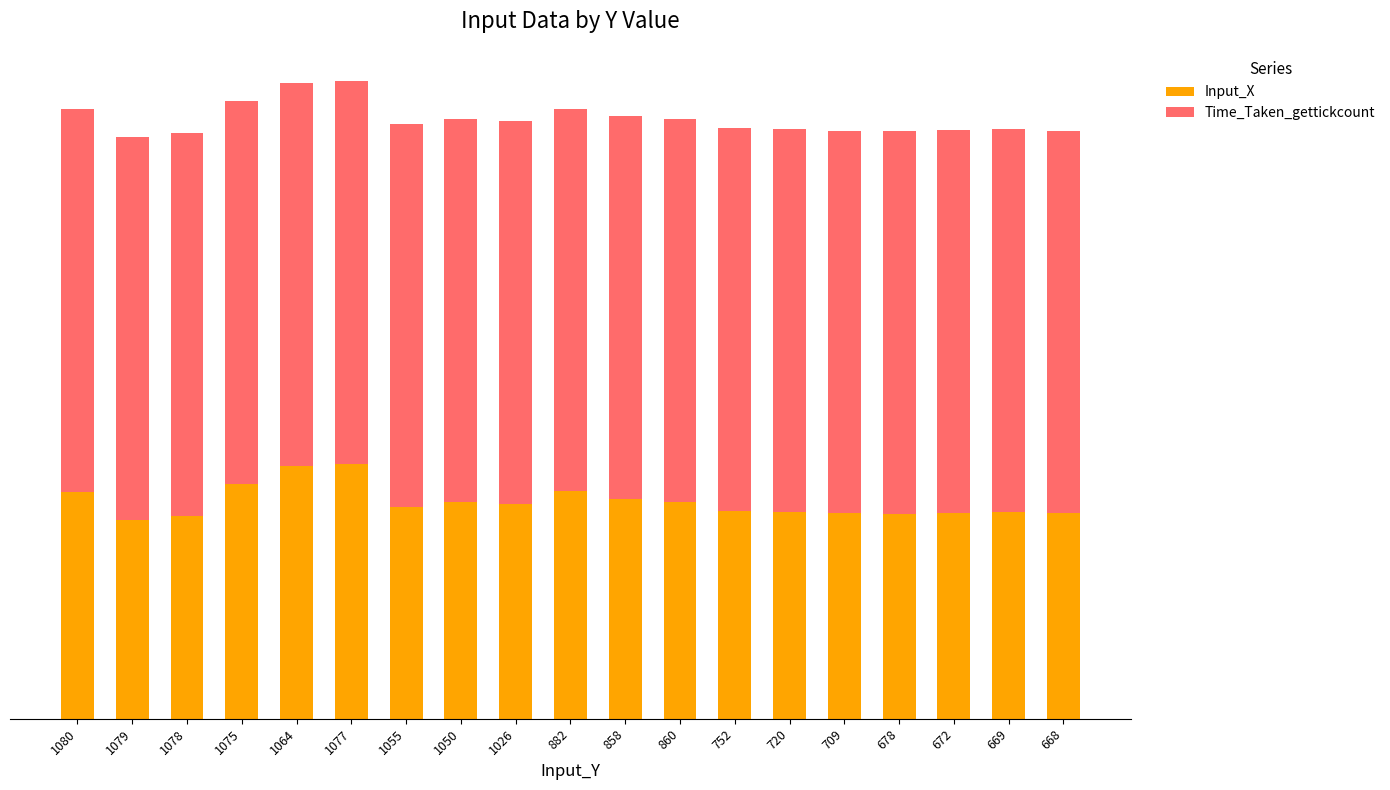

What are all the series names shown in the legend?

Input_X, Time_Taken_gettickcount